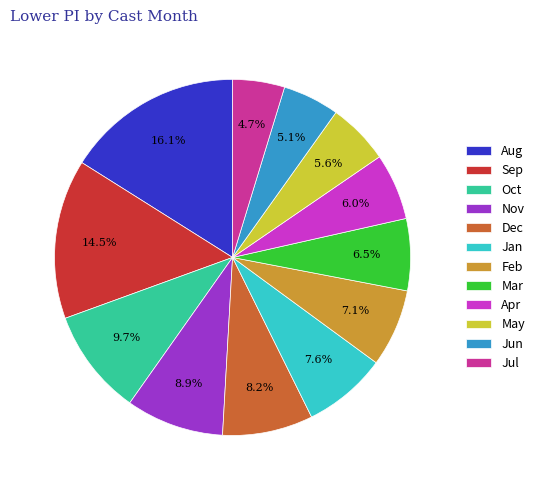

Does any single category account for the majority?

No